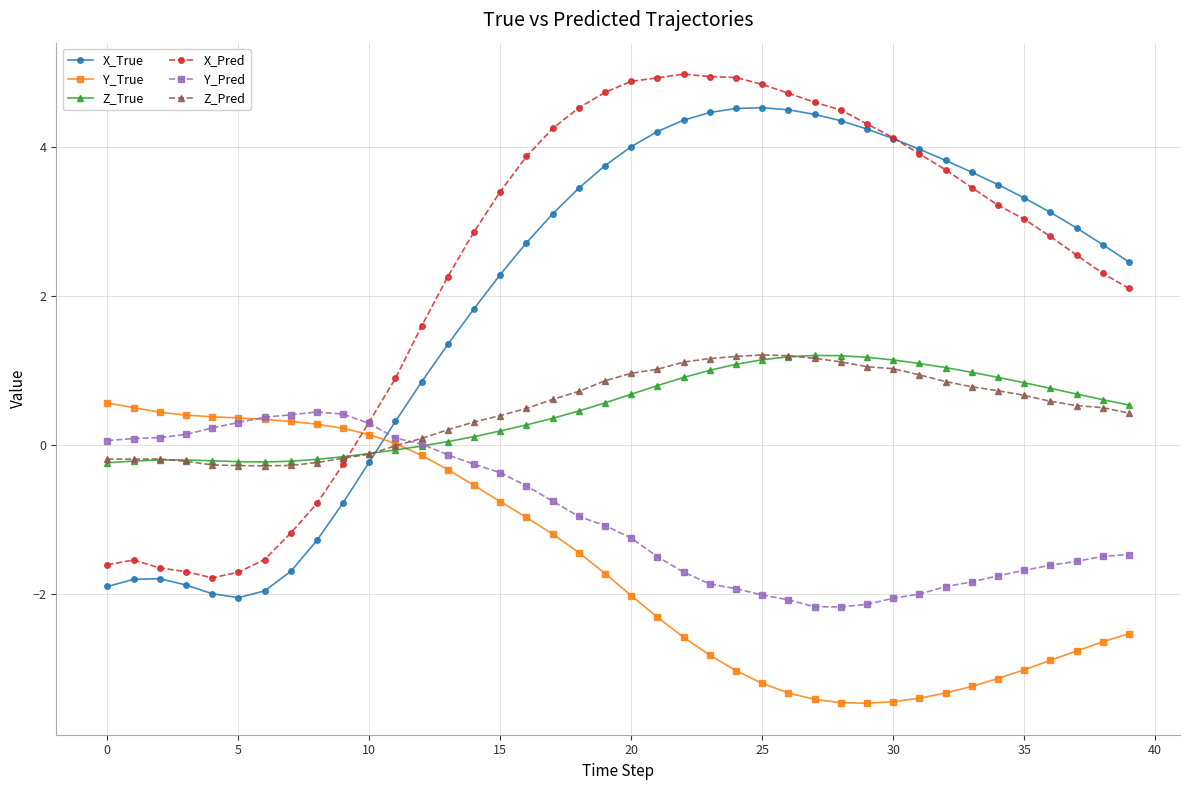

After their last crossing, which series has the higher values: Y_True or X_True?

X_True